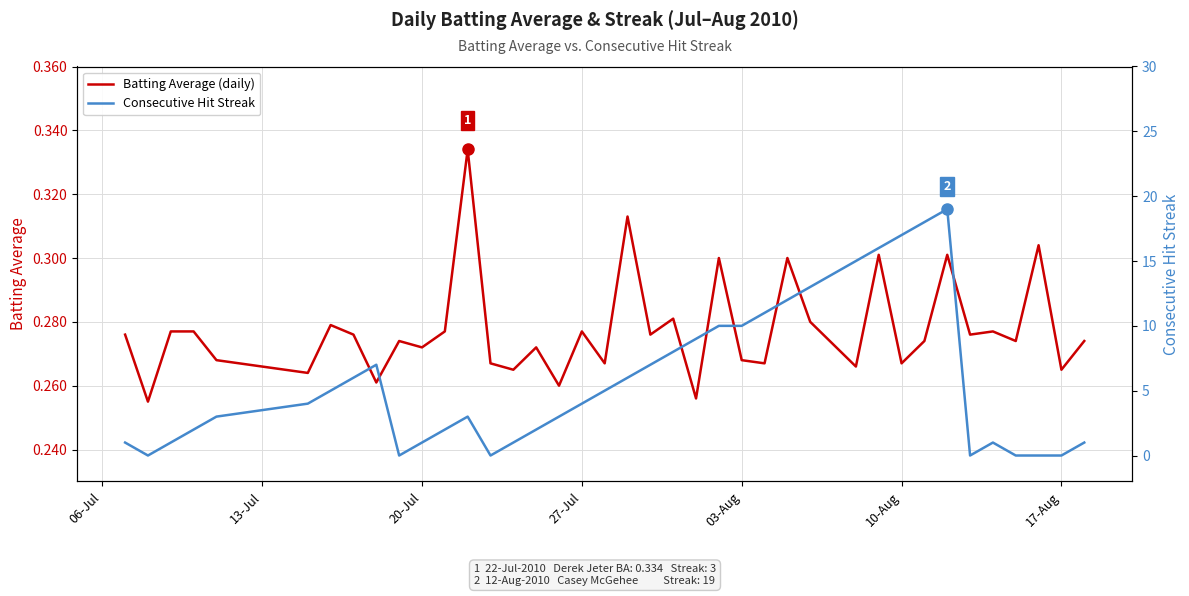

What is the highest value of the Batting Average series?

0.3